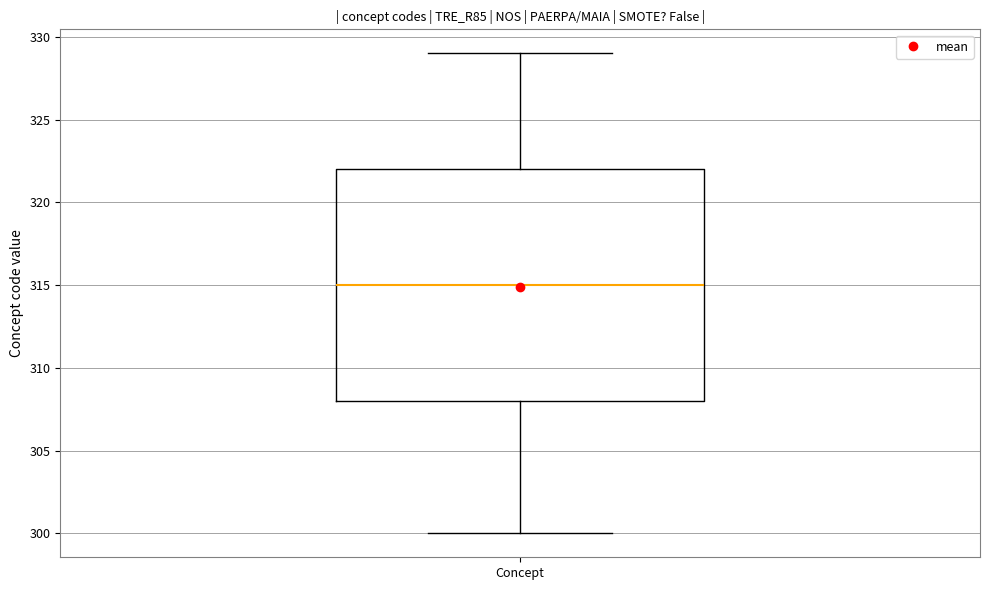

Transcribe this box plot: give where the median line is, the range the box spans, and where the two whiskers end, as read against the y-axis. The values are not printed on the chart, so give them approximately, as read against the axis.

median 315, box 308 to 322, whiskers 300 to 329